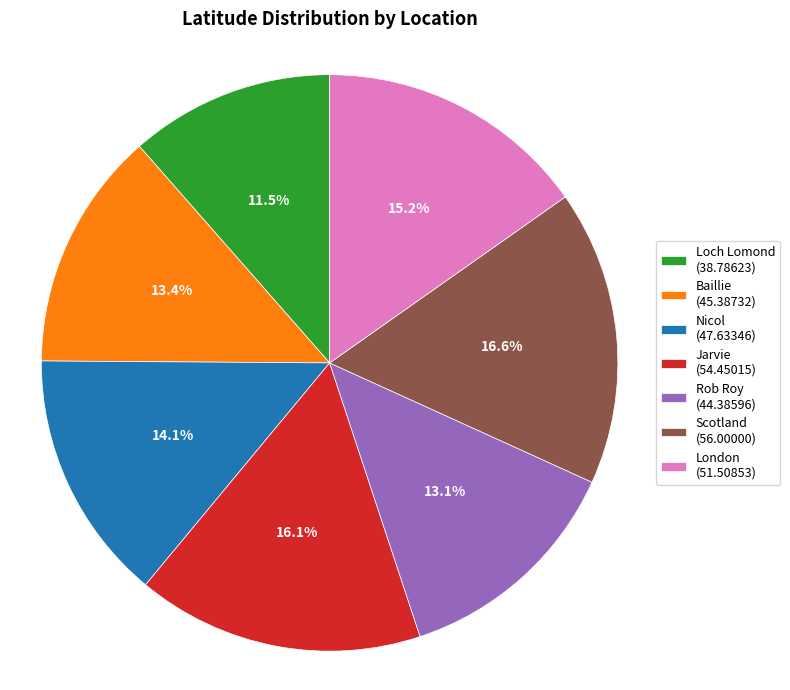

Combined, do Scotland and Baillie account for over 50%?

No